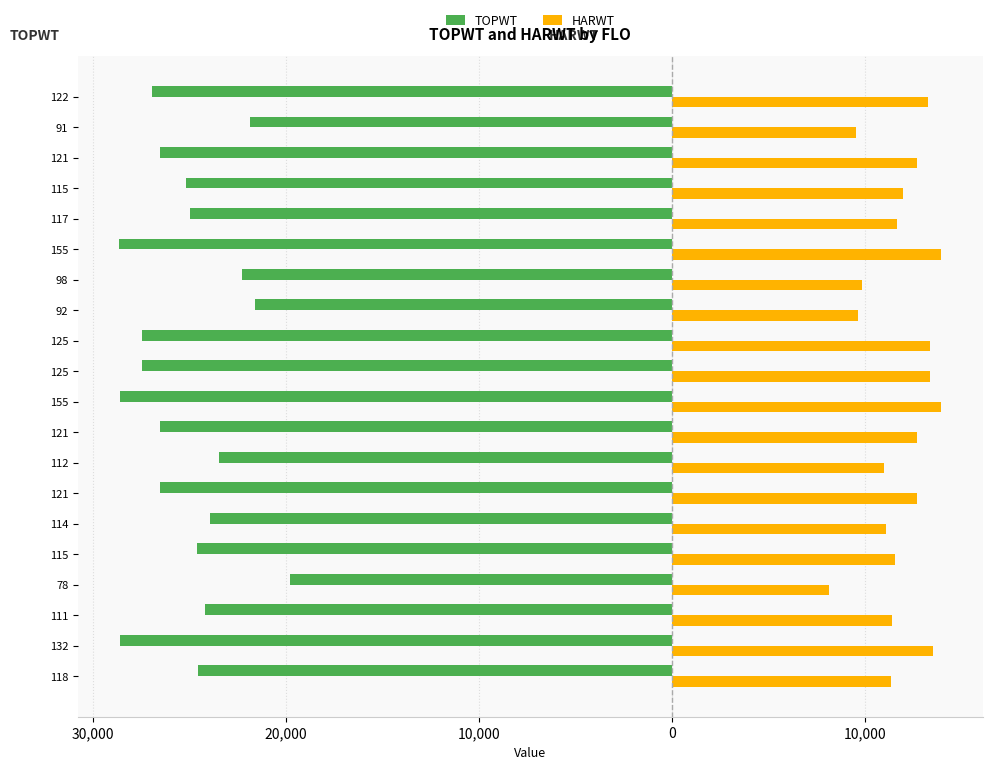

What are all the series names shown in the legend?

TOPWT, HARWT